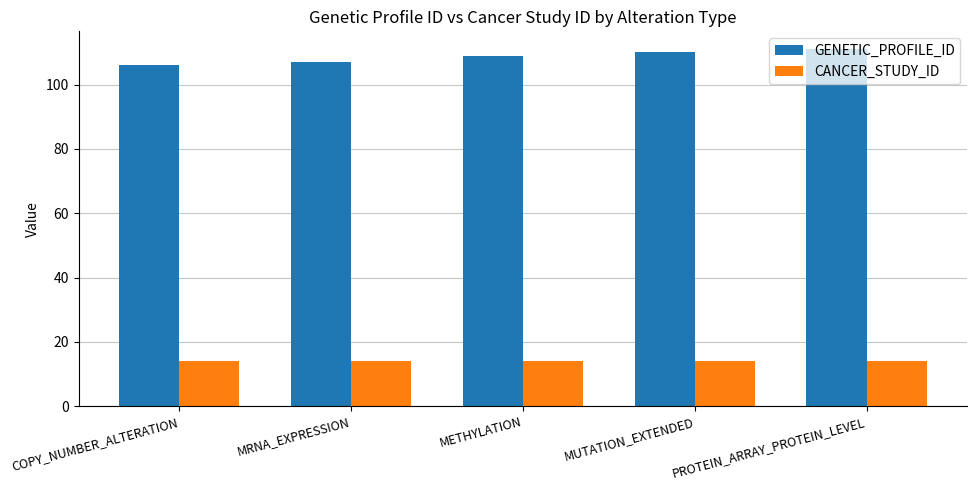

Which series has the largest range (max minus min)?

GENETIC_PROFILE_ID